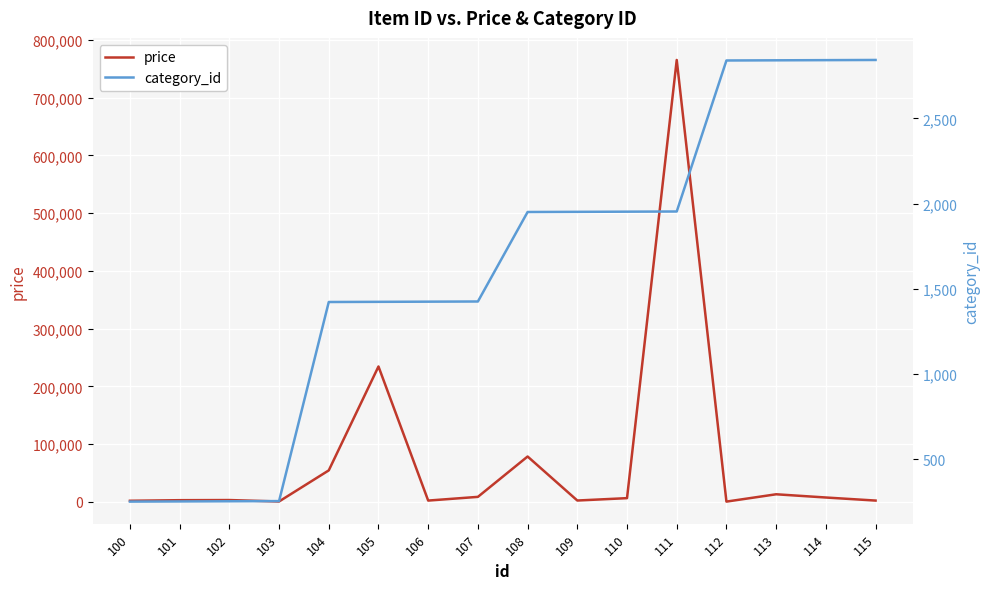

True or false: price and category_id cross at least once.

True